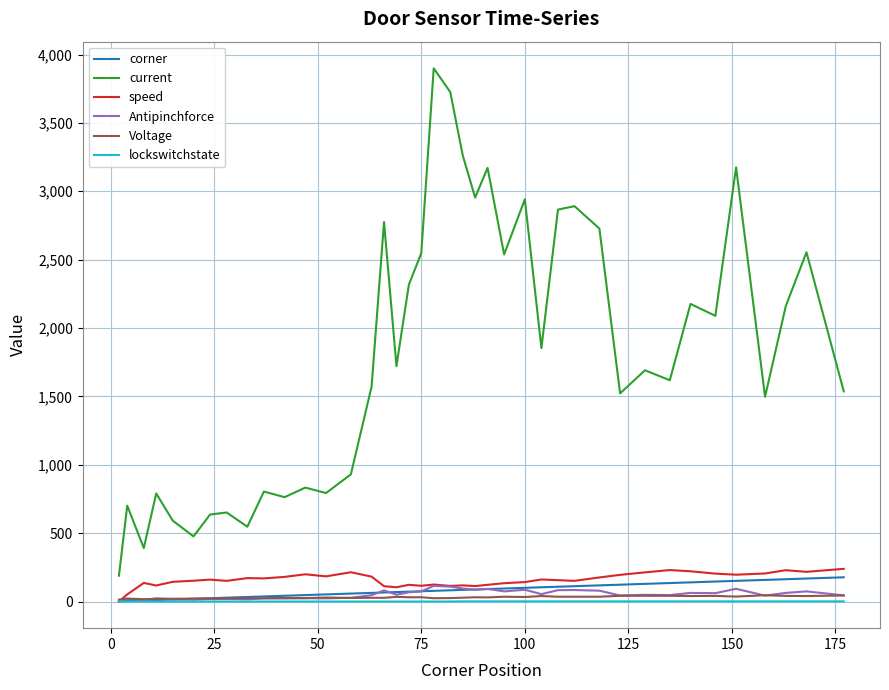

What is the lowest value of the current series?

189